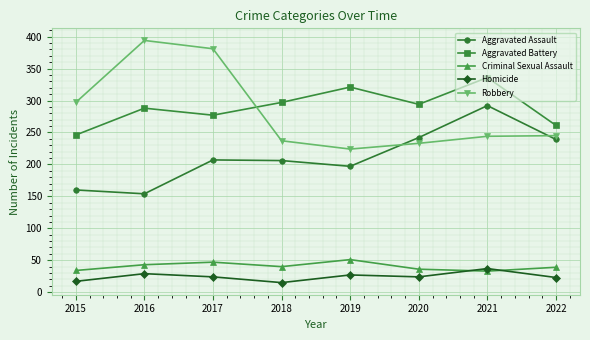

Between 2020 and 2021, which series saw the biggest shift?

Aggravated Assault